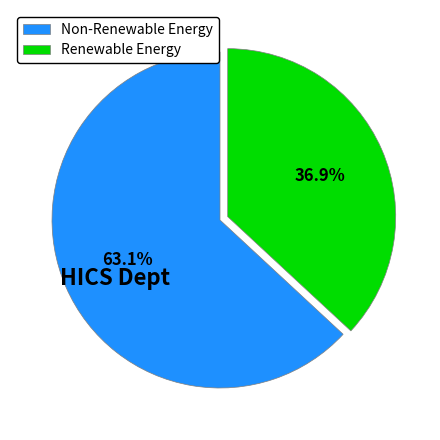

Rank the categories by value from highest to lowest.

Non-Renewable Energy, Renewable Energy